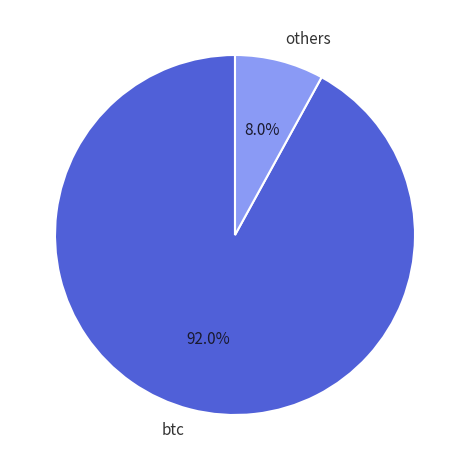

Which slice is the largest?

btc